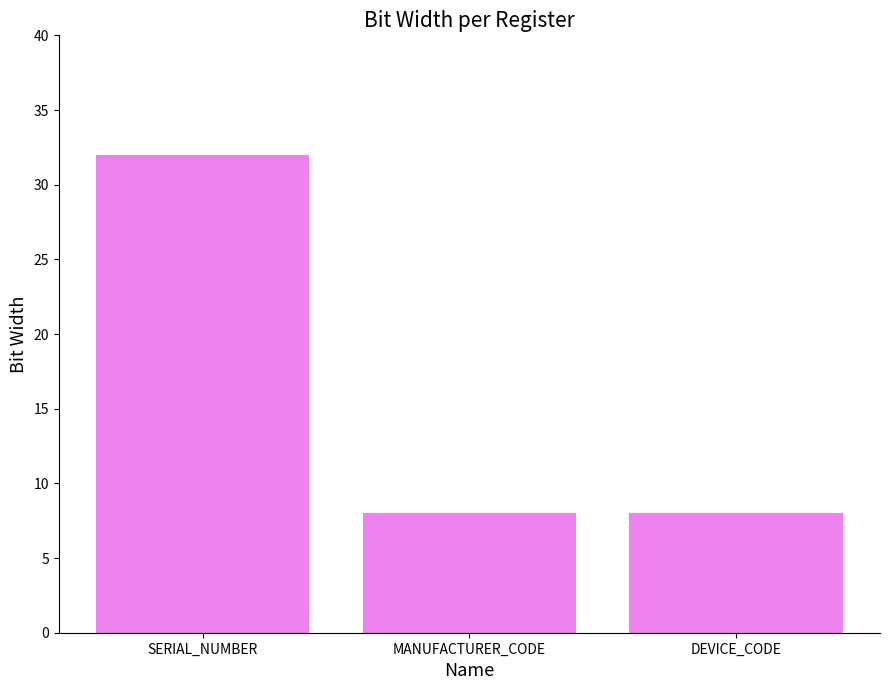

What is the sum of the values at SERIAL_NUMBER and MANUFACTURER_CODE?

40